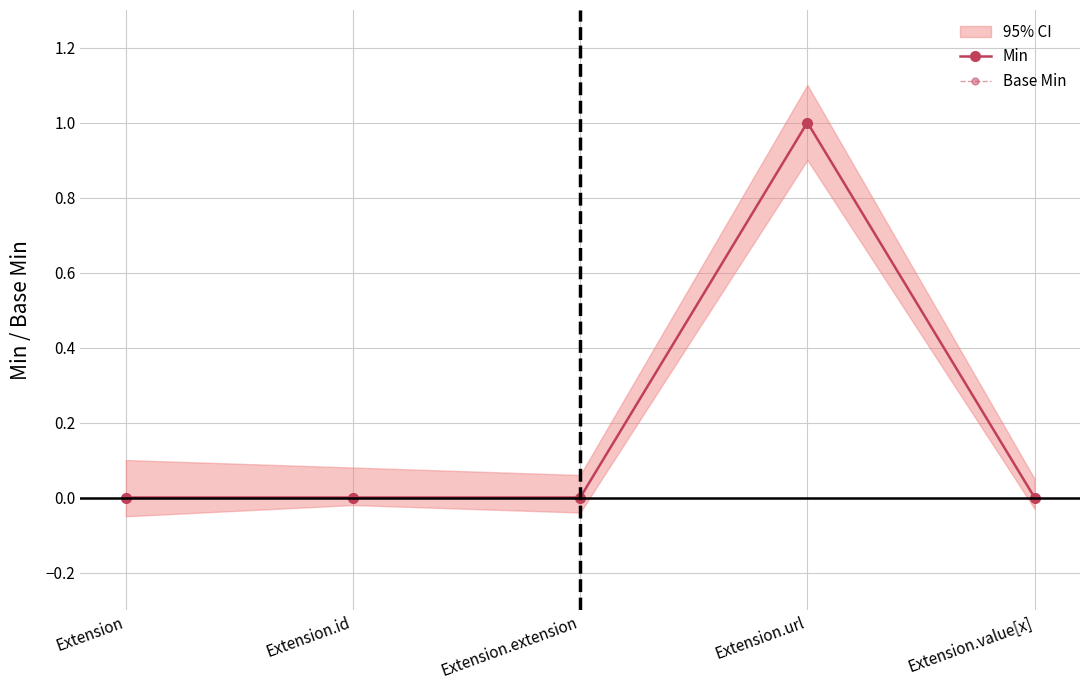

Count the number of categories in the chart.

5